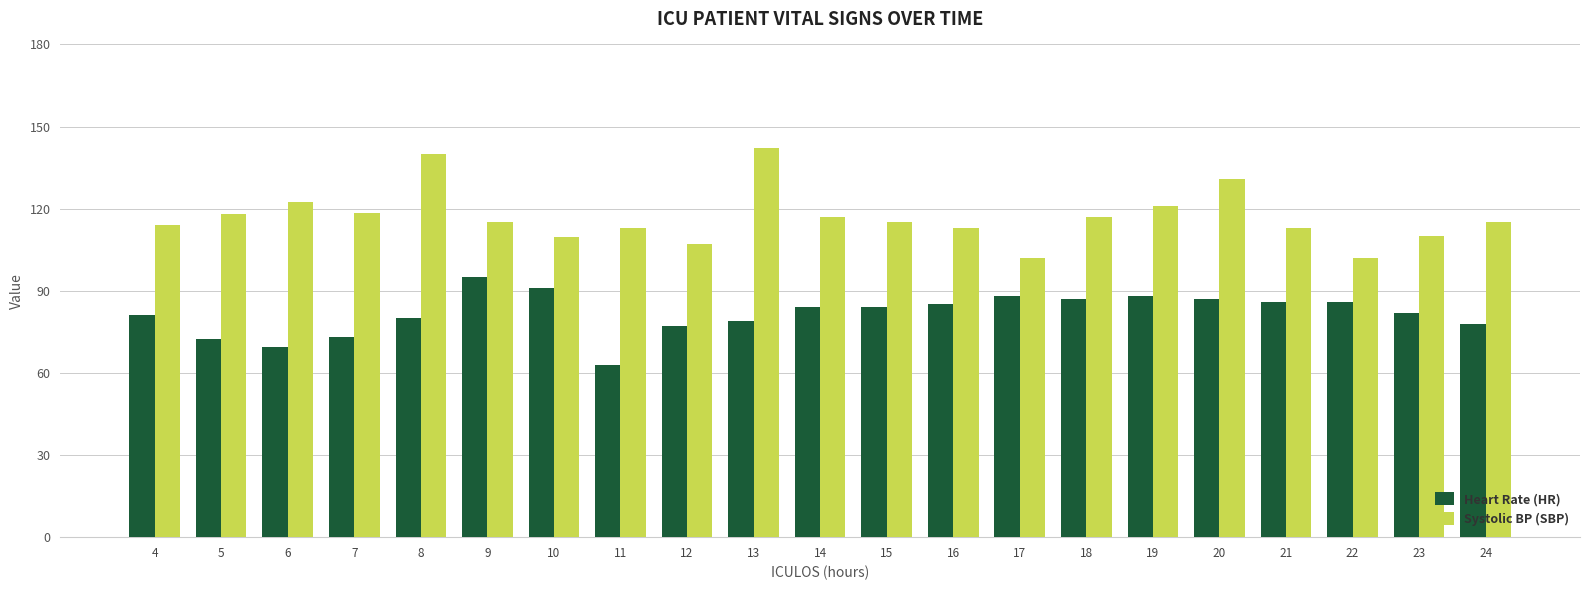

Is it true that Systolic BP (SBP) equals 117.0 at 14?

True